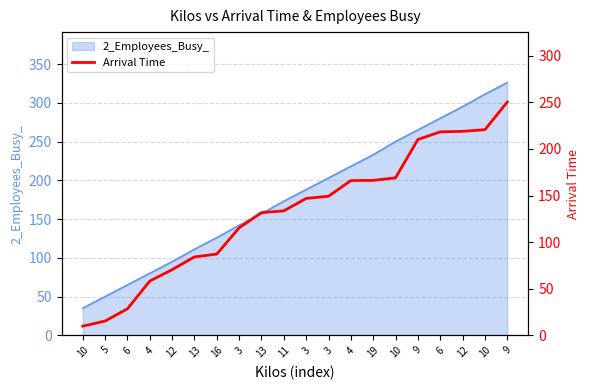

List the labels in order of value, largest first.

9, 10, 12, 6, 9, 10, 19, 4, 3, 3, 11, 13, 3, 16, 13, 12, 4, 6, 5, 10